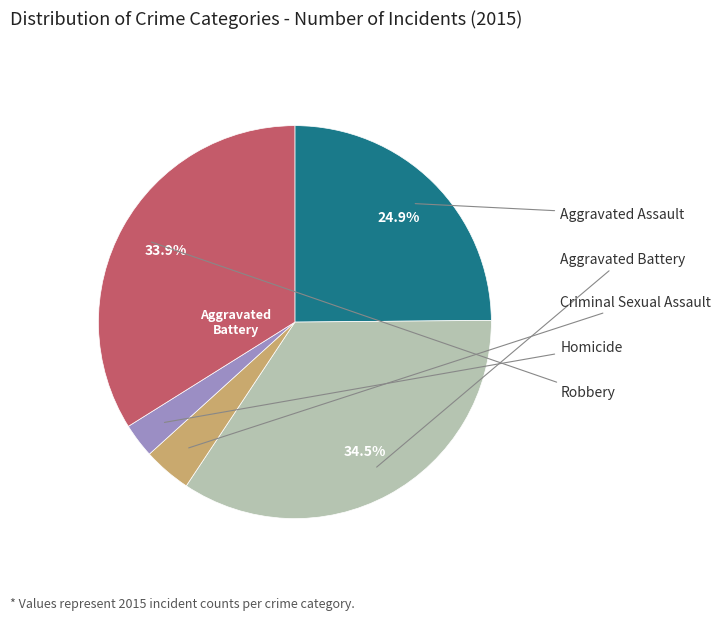

Does any single category account for the majority?

No